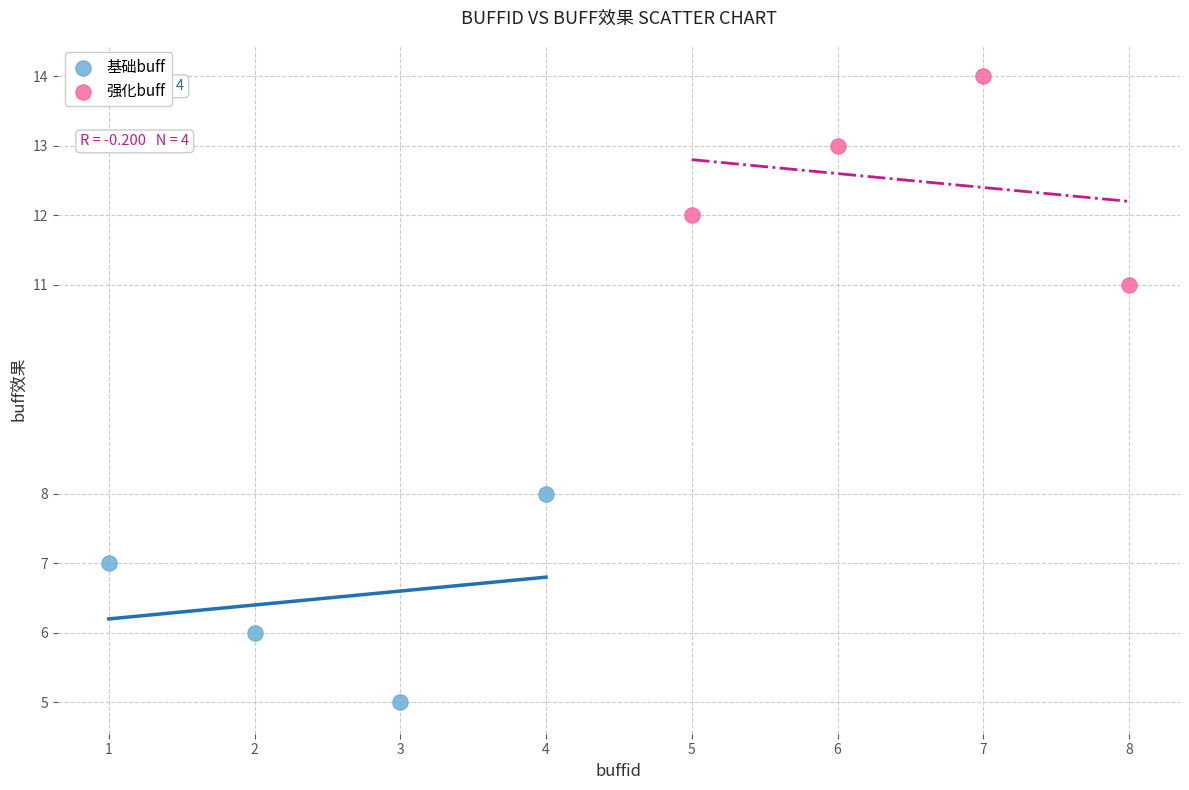

Which series contains the lowest Y value?

基础buff